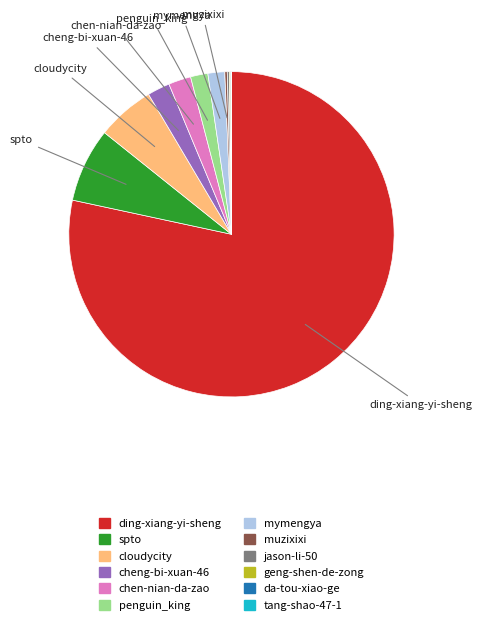

Is there any slice that represents more than half of the pie?

Yes